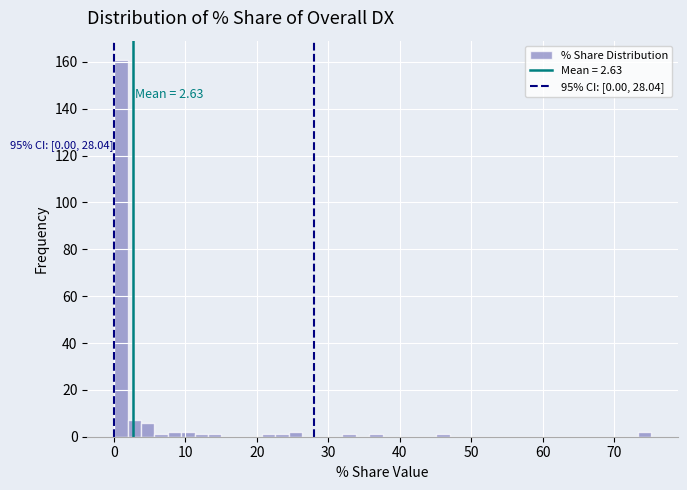

Around what value on the x-axis is the tallest bar? Give the approximate position of its centre, as read against the axis.

1